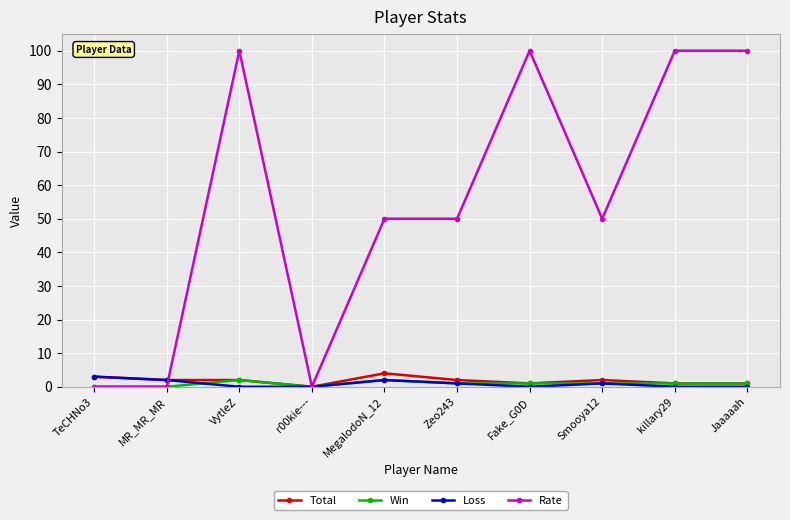

What is the highest value of the Rate series?

100